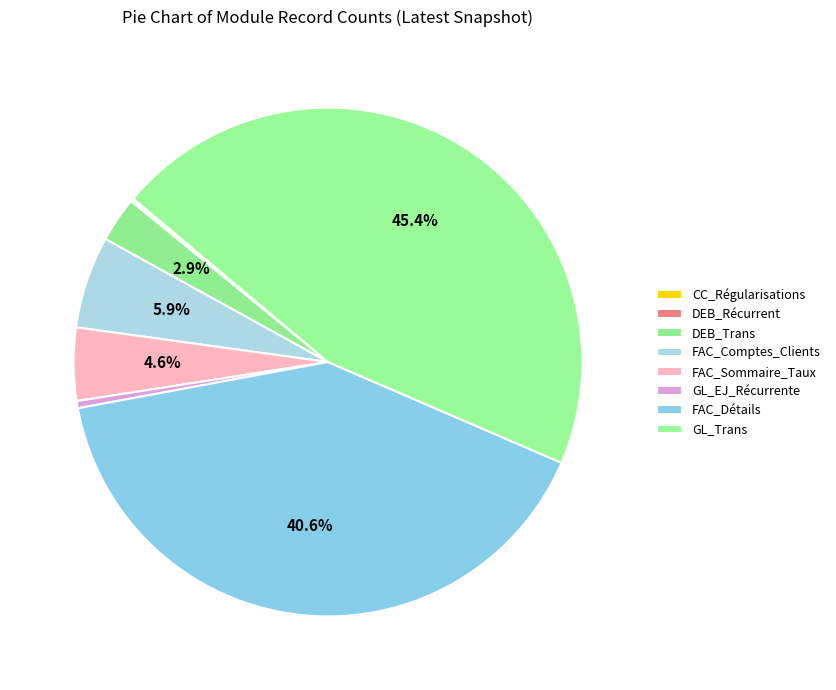

Does any single category account for the majority?

No